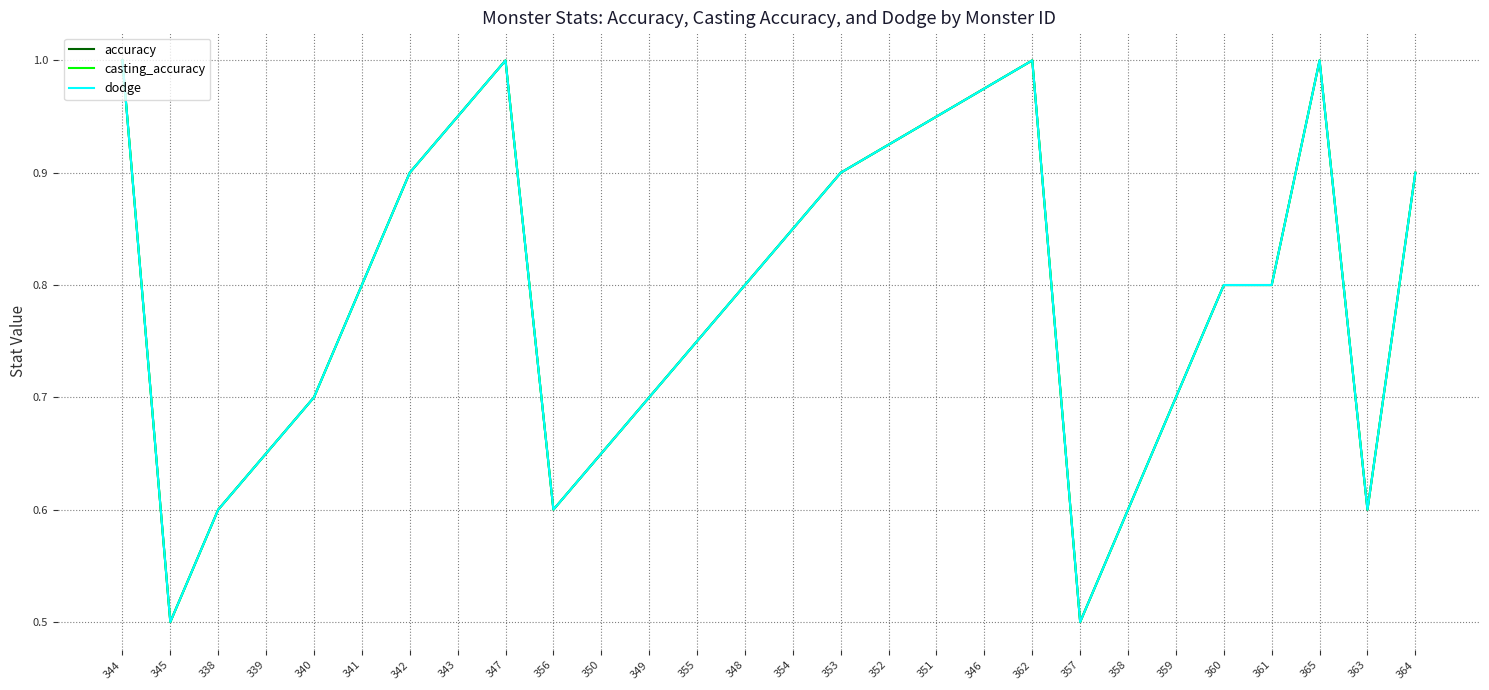

Is this an area chart (filled region under the line)?

No